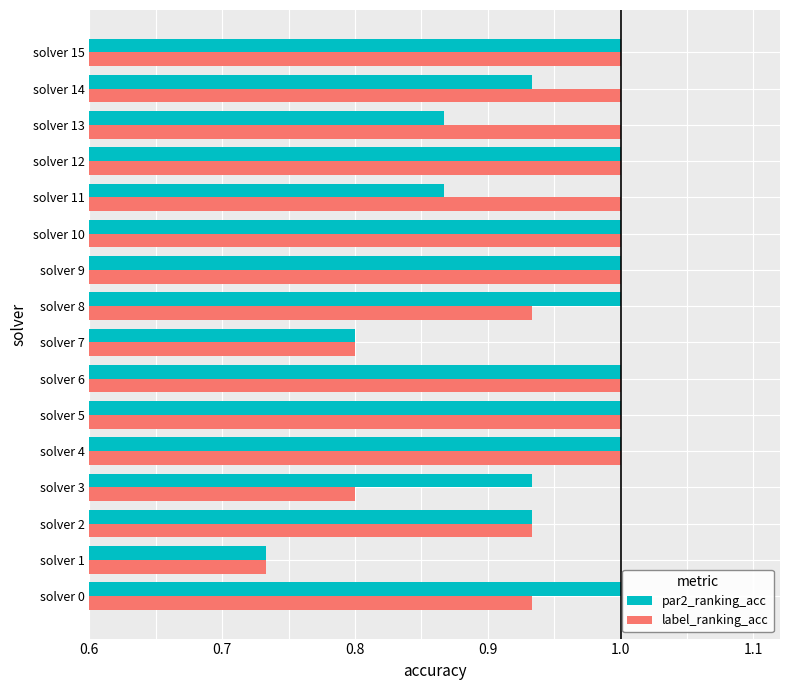

What is the sum of all par2_ranking_acc values?

15.1